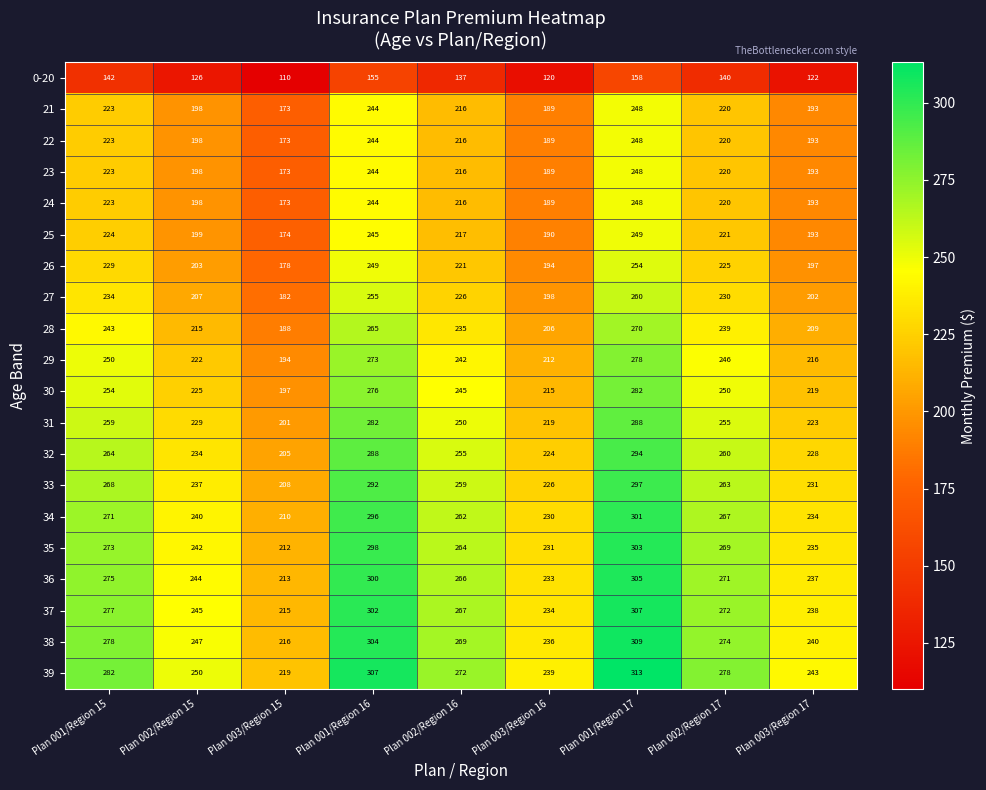

Is the value of 37 at Plan 002/Region 16 greater than the value of 29 at Plan 001/Region 17?

No